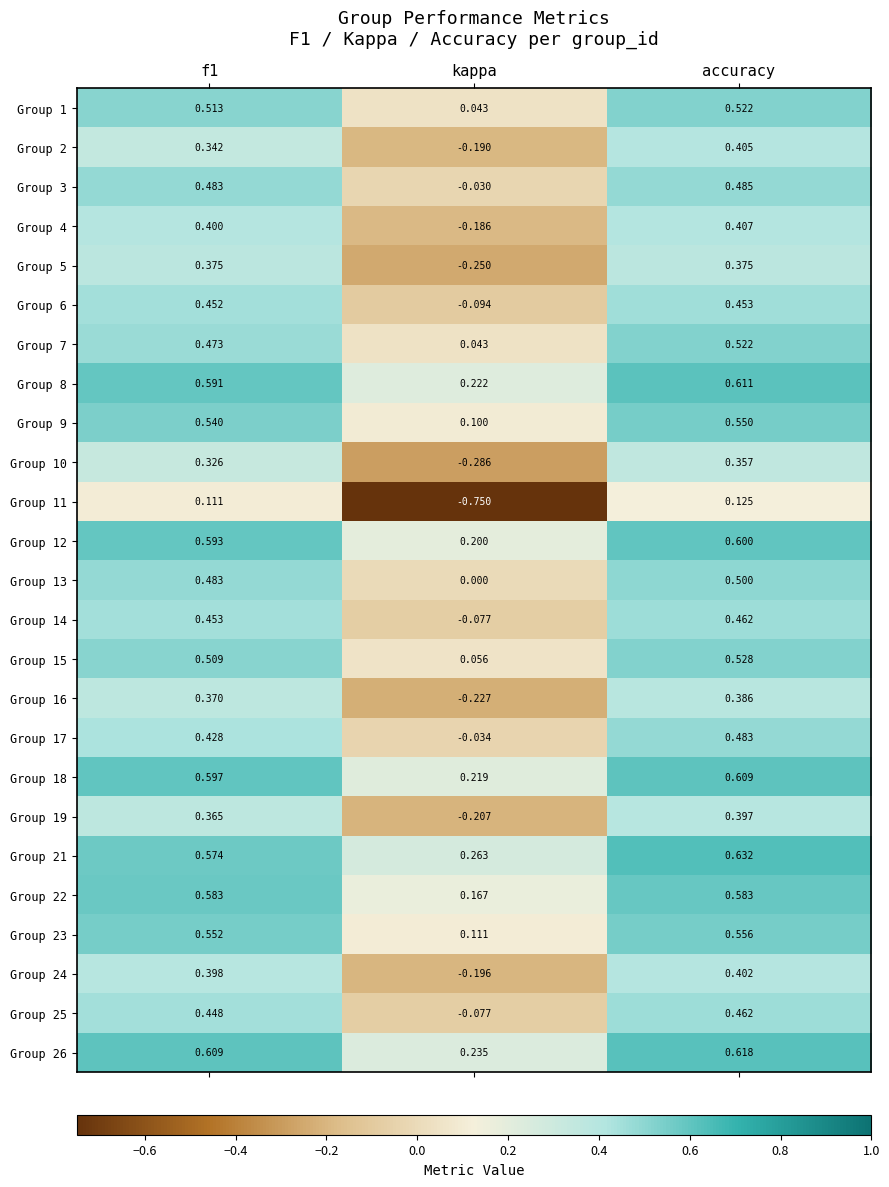

Is the value of Group 7 at accuracy greater than the value of Group 23 at f1?

No